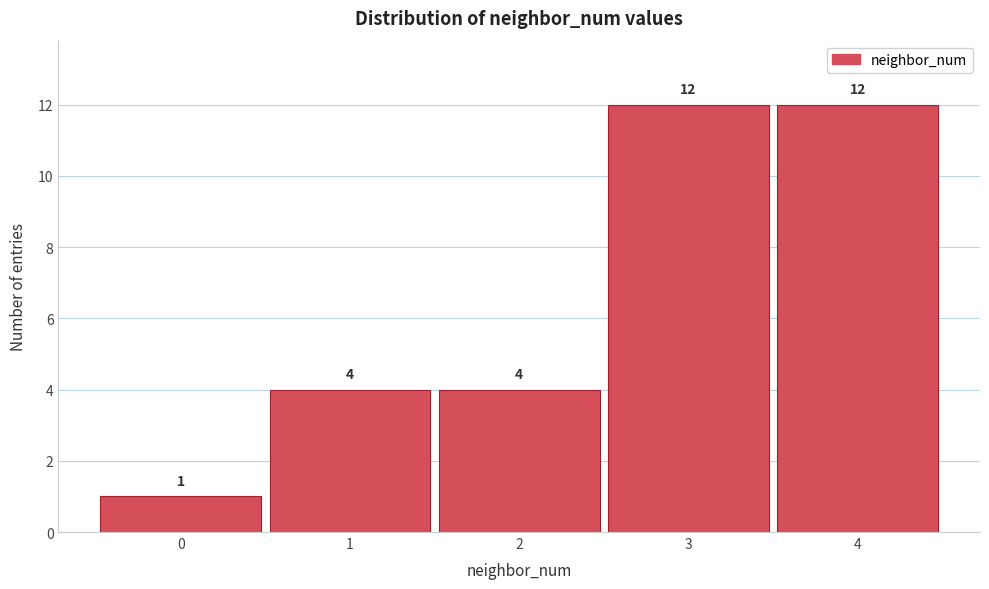

Reading left to right, extract all data points from this chart.

1	4	4	12	12